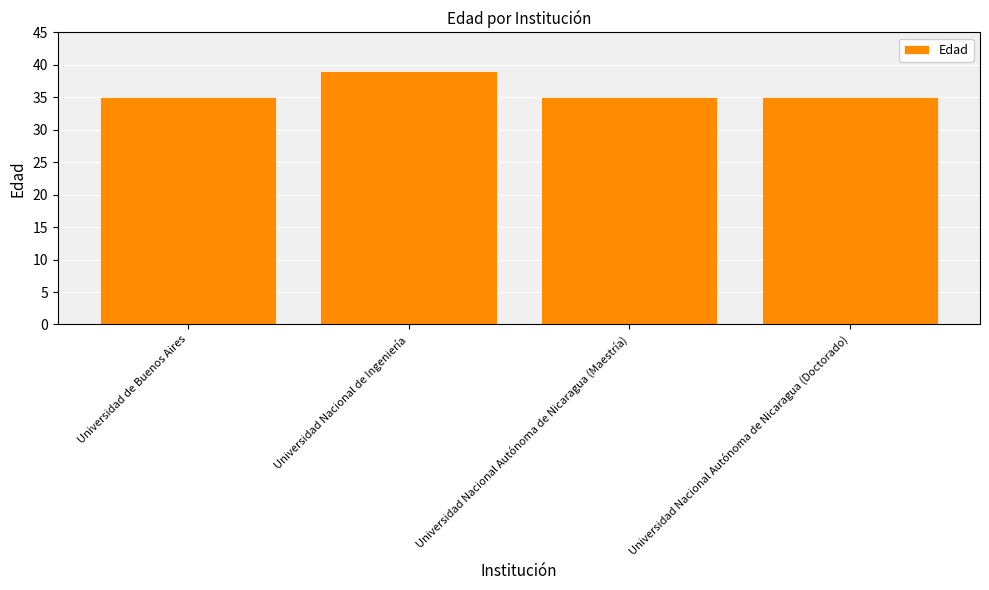

What is the label of the 1st bar from the left?

Universidad de Buenos Aires